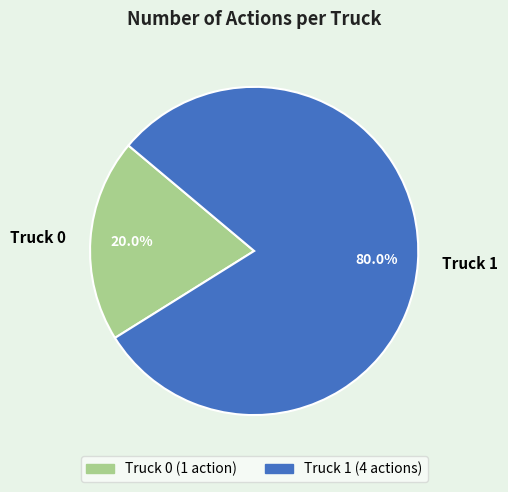

True or false: Truck 0 accounts for 20% of the total.

True